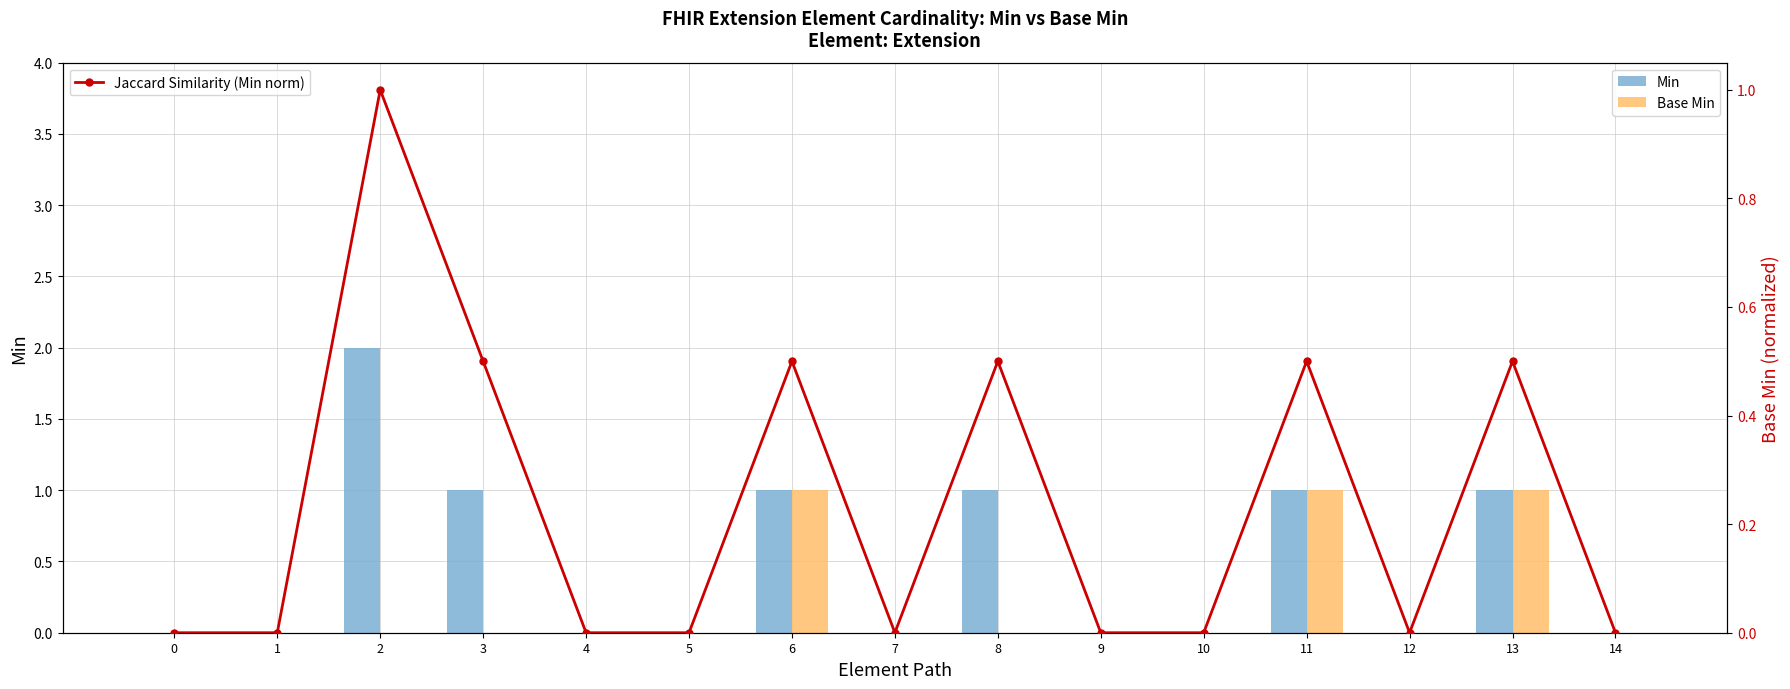

Does the chart contain any negative values?

No